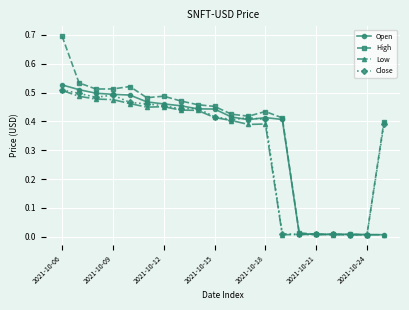

Which series has the widest spread of values?

High